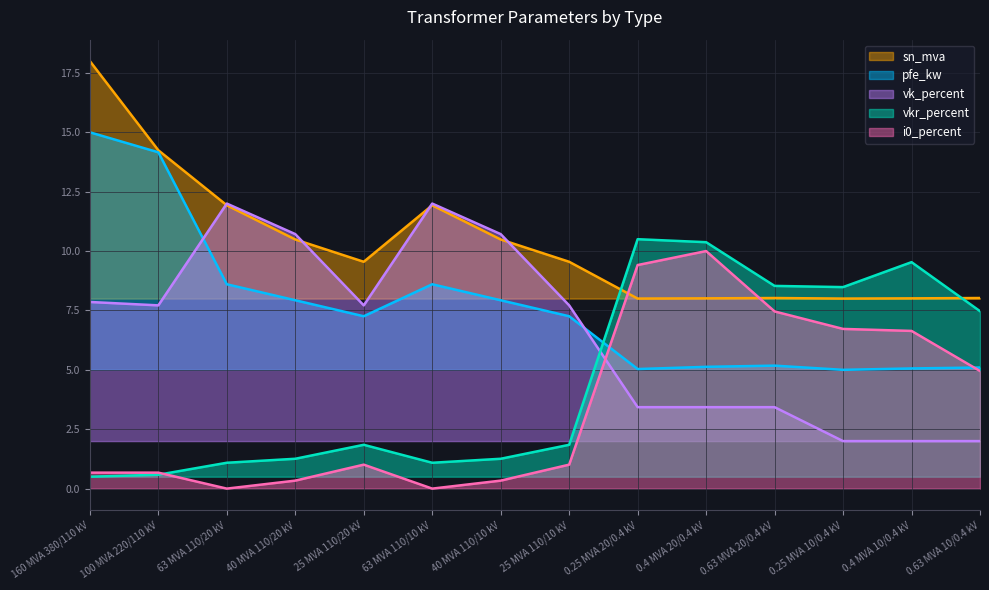

At which label does sn_mva reach its peak?

160 MVA 380/110 kV